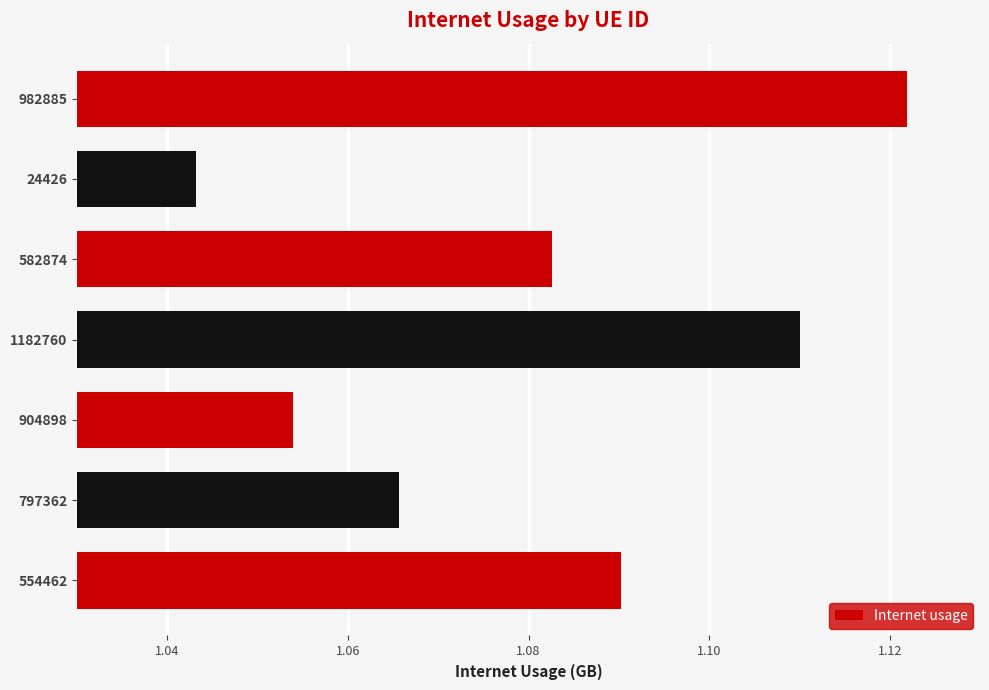

What is the change in value from 904898 to 982885?

+0.1